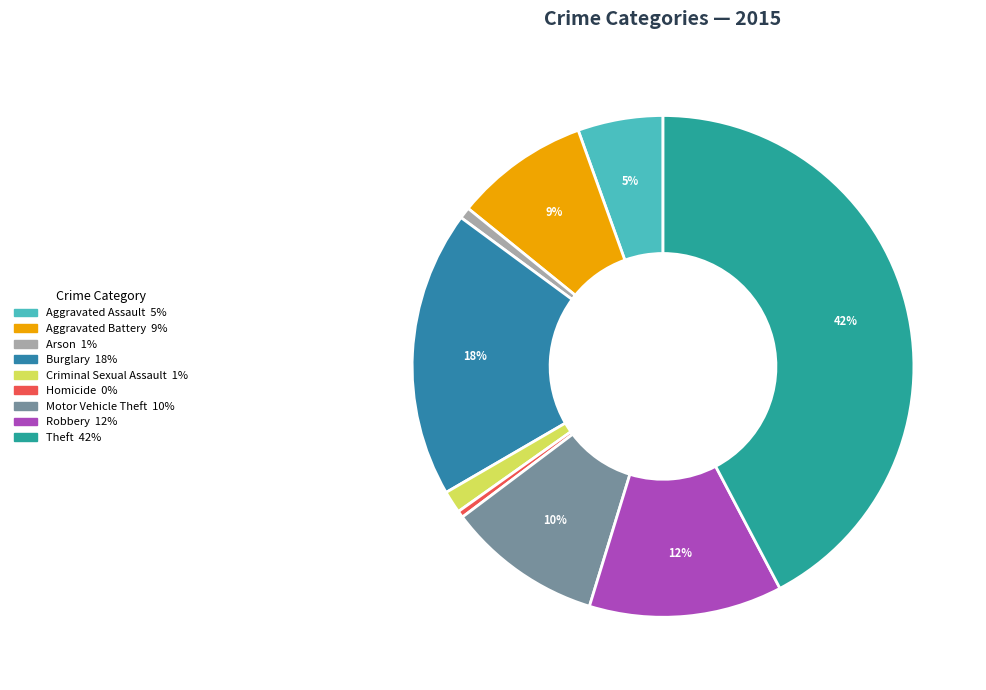

Which slice is the largest?

Theft